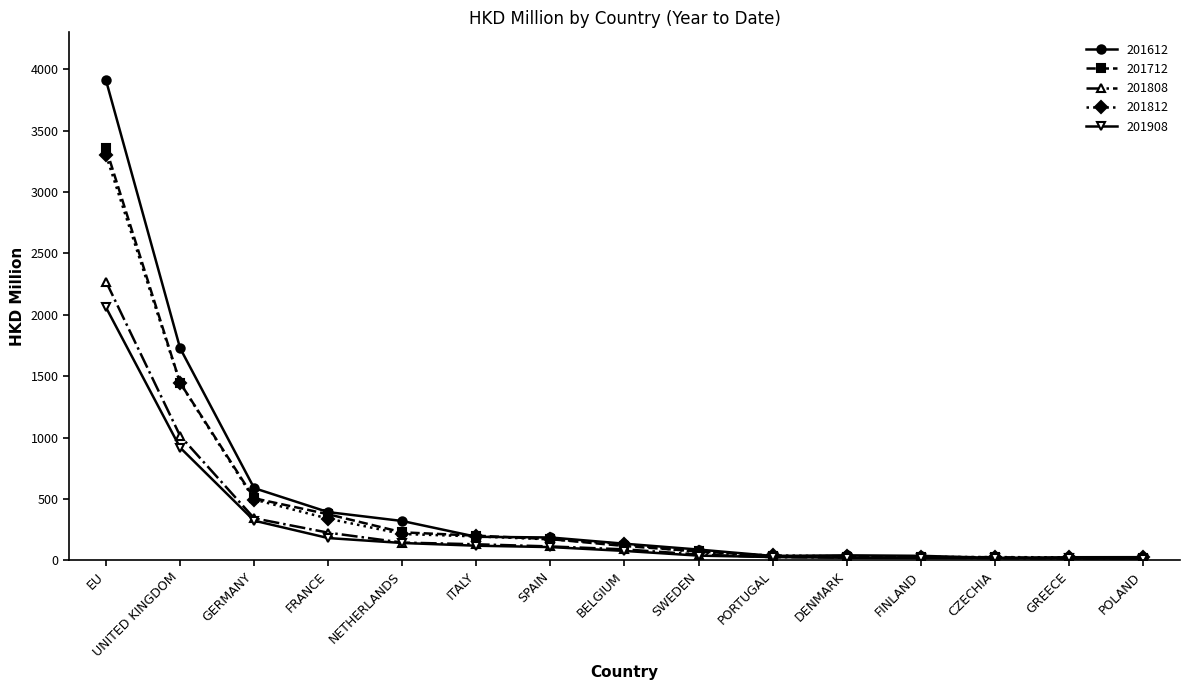

What is the difference between the highest and lowest values at PORTUGAL?

14.0